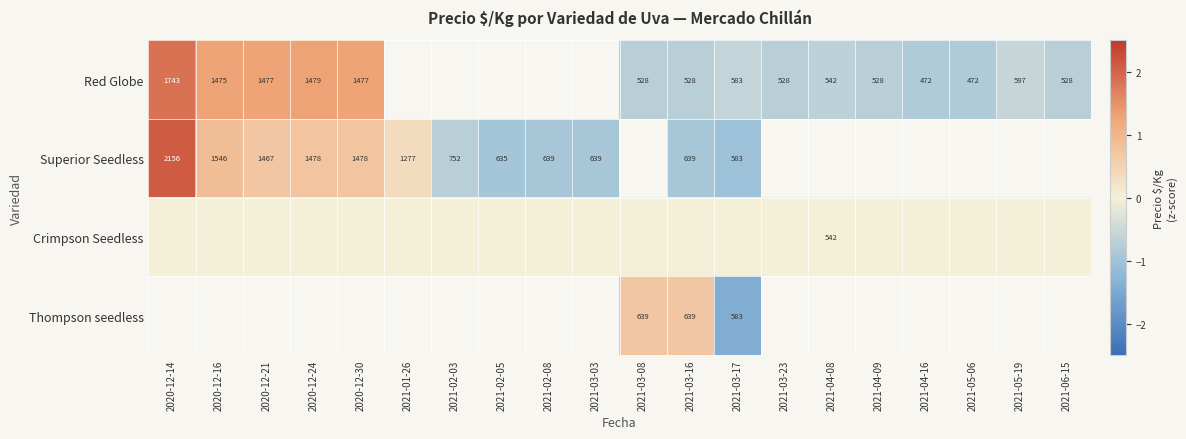

The Red Globe series shows -1.1 at 2021-03-16. True or false?

False